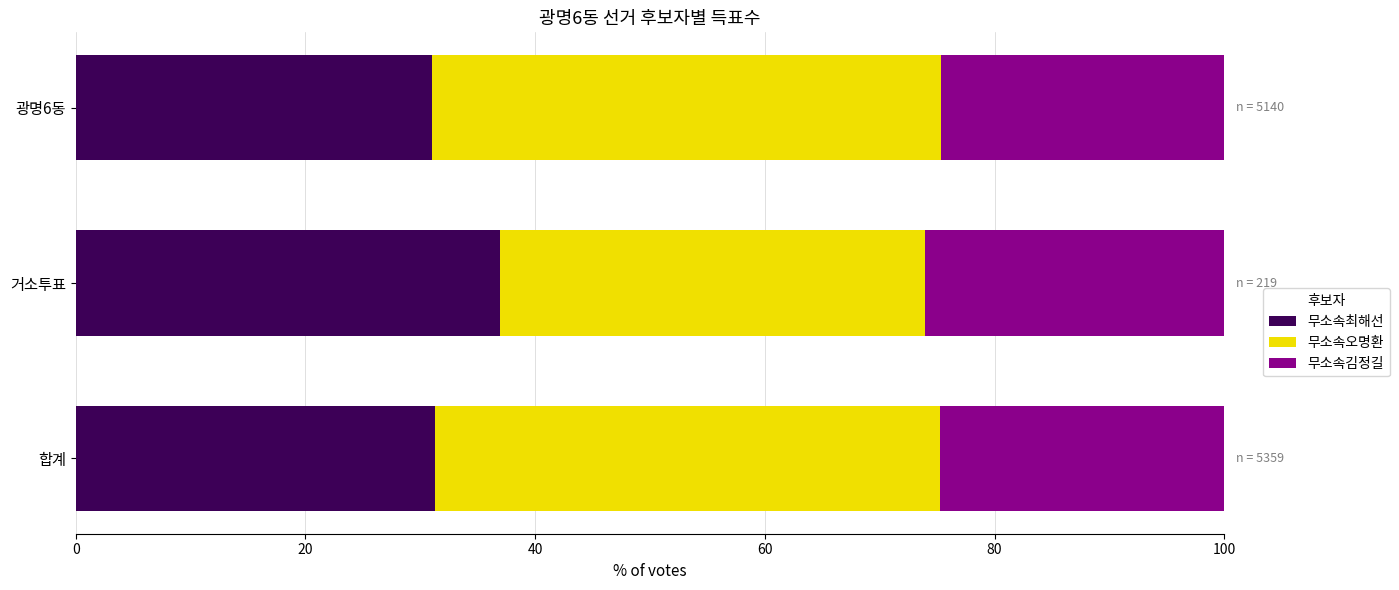

What is the highest value of the 무소속최해선 series?

37.0